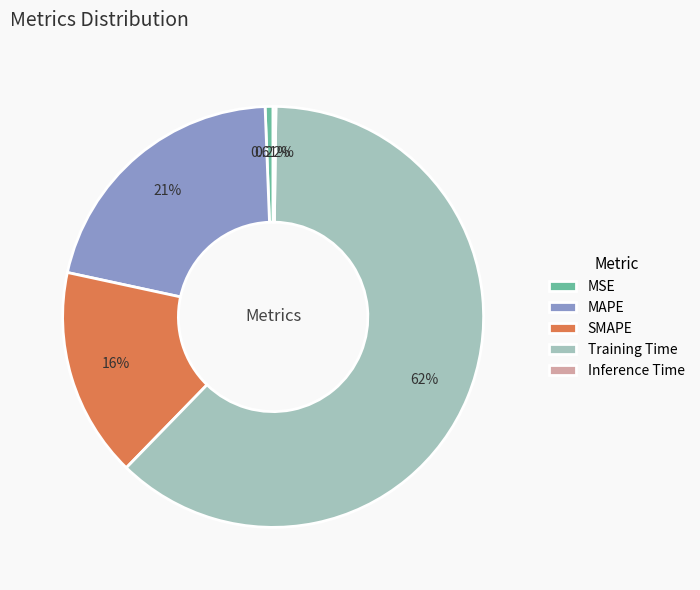

Which category has the biggest portion of the pie?

Training Time